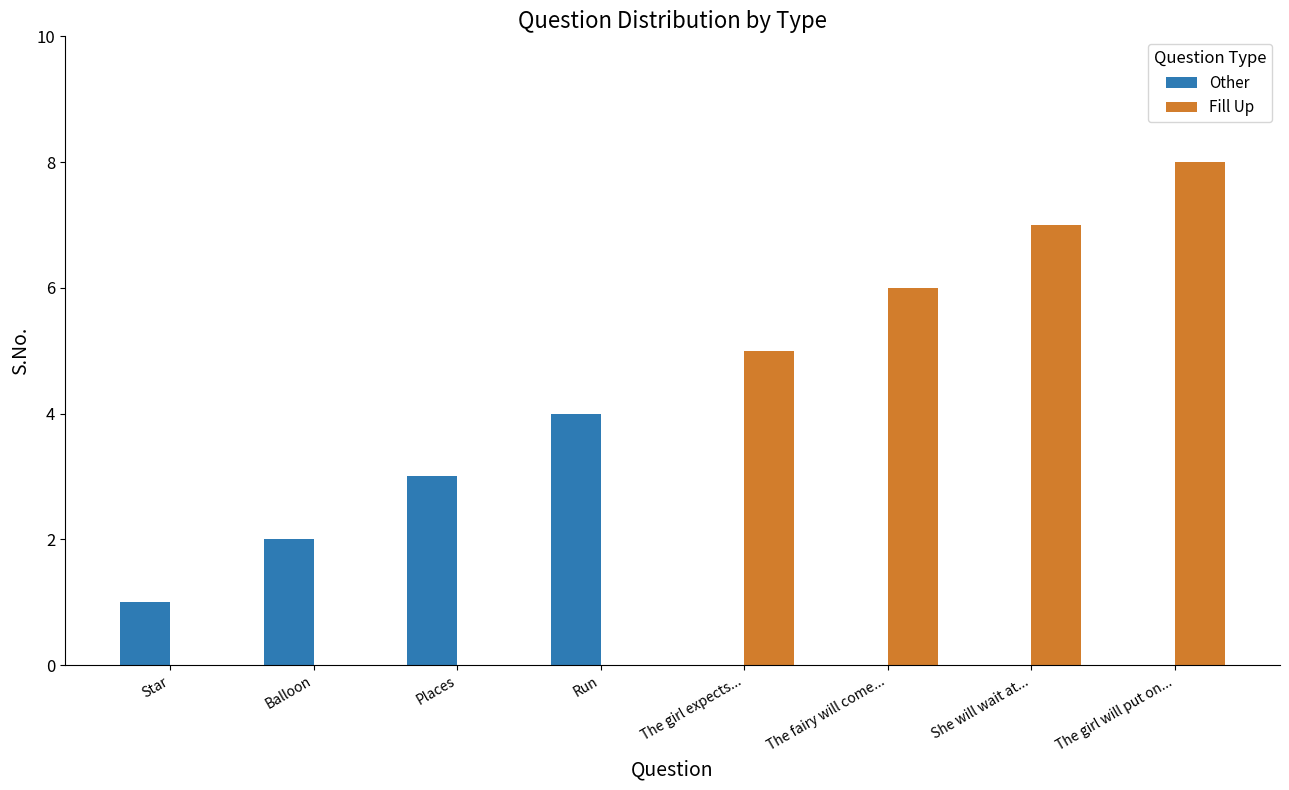

Is the value of Fill Up at She will wait at... greater than the value of Other at Run?

Yes